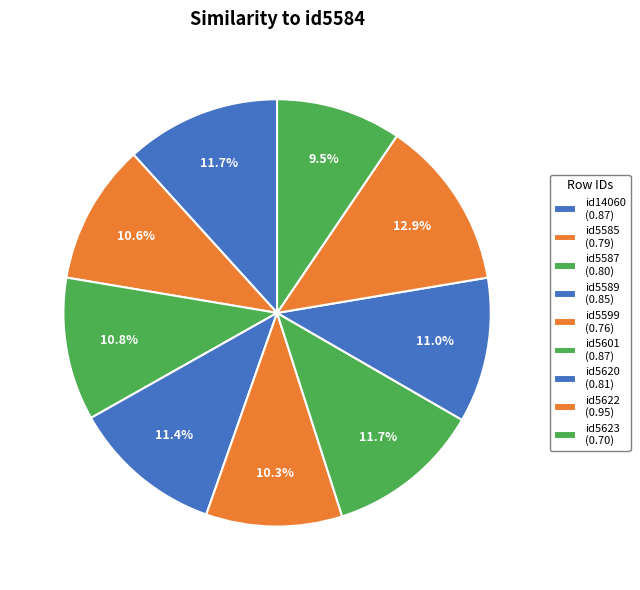

True or false: id5587 accounts for 17% of the total.

False